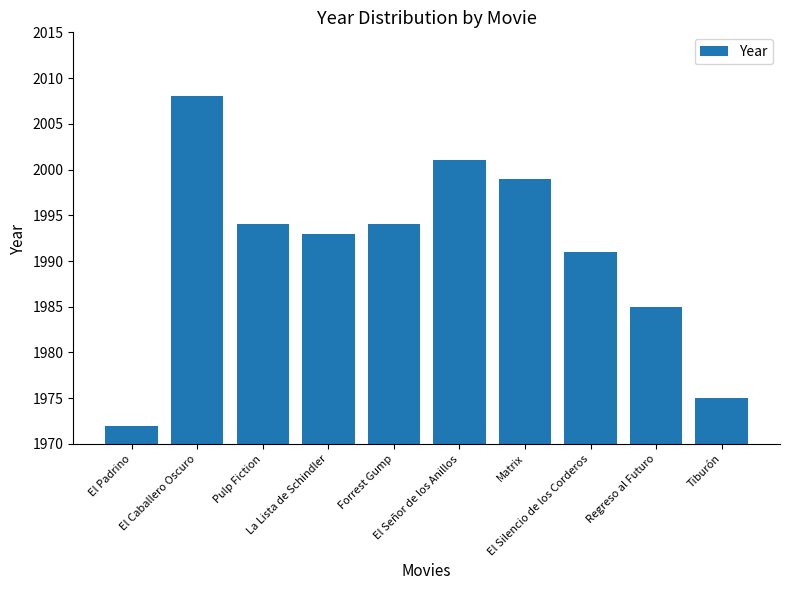

What is the change in value from El Silencio de los Corderos to Tiburón?

-16